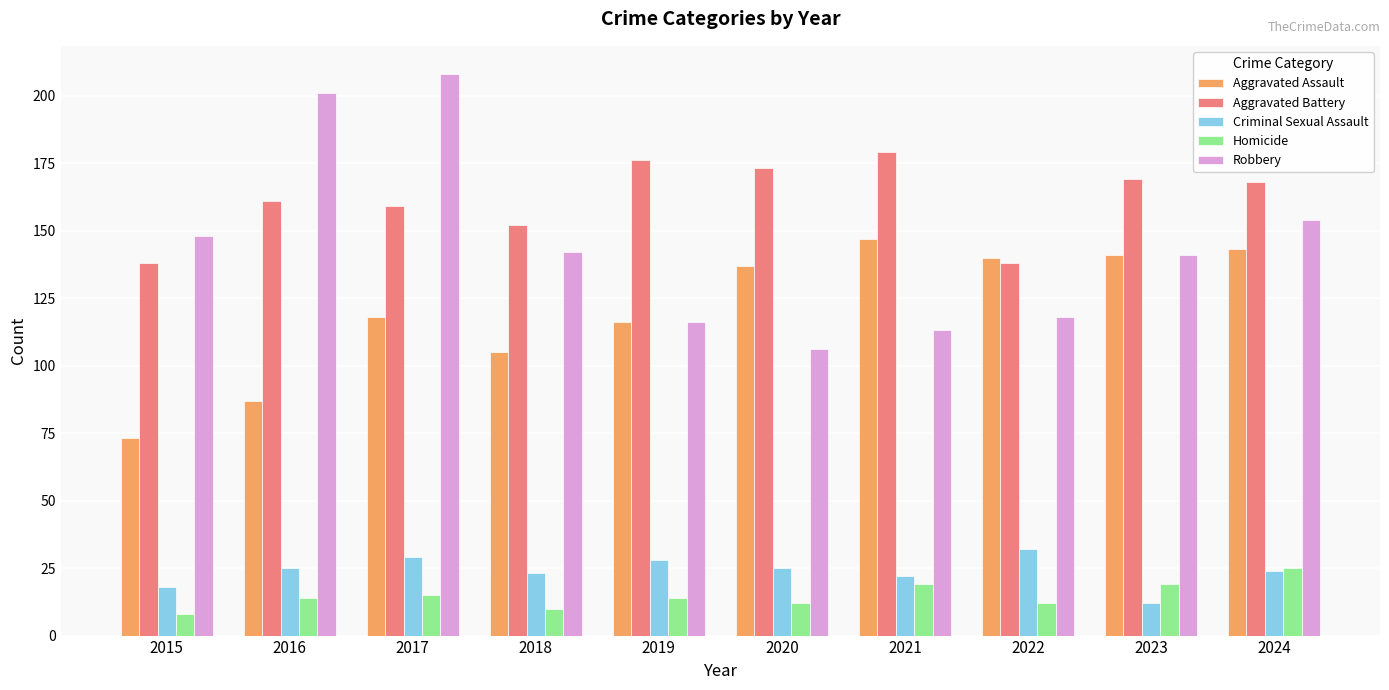

How many bars are there in each group?

5